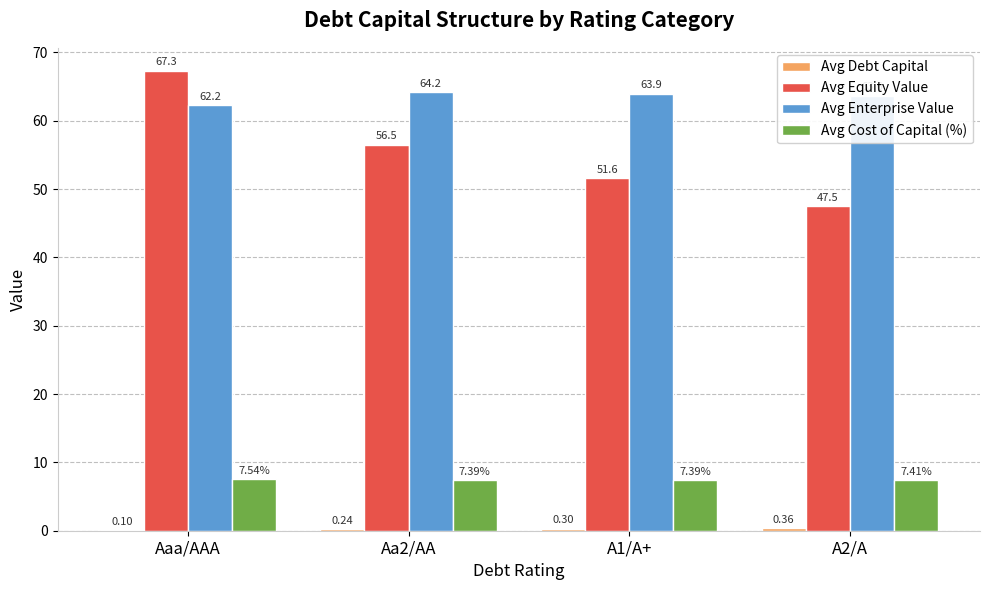

At which category is the sum across all series the highest?

Aaa/AAA